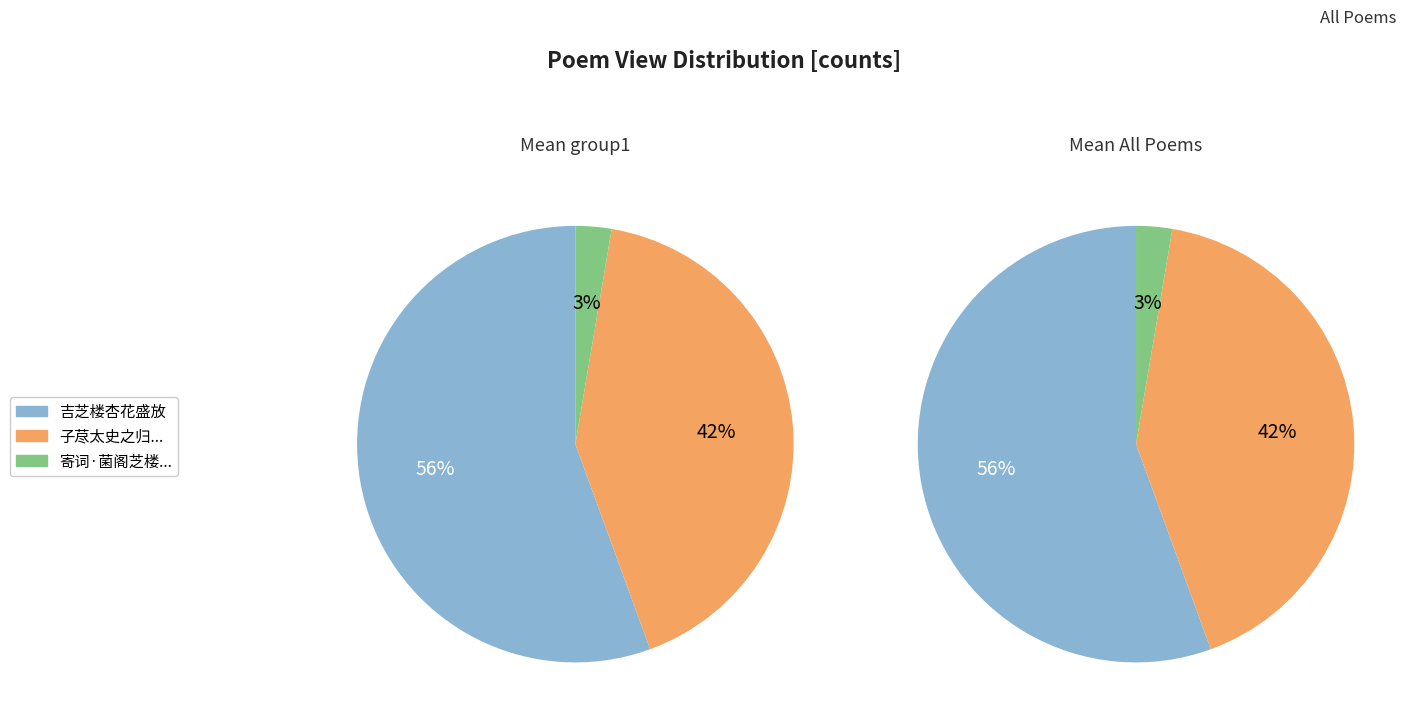

Combined, do 寄词·菌阁芝楼杳霭中 and 子荩太史之归也侍庆有馀间值雪初下乃邀我六逸觞于寿芝楼中余醉而抽赋 account for over 50%?

No